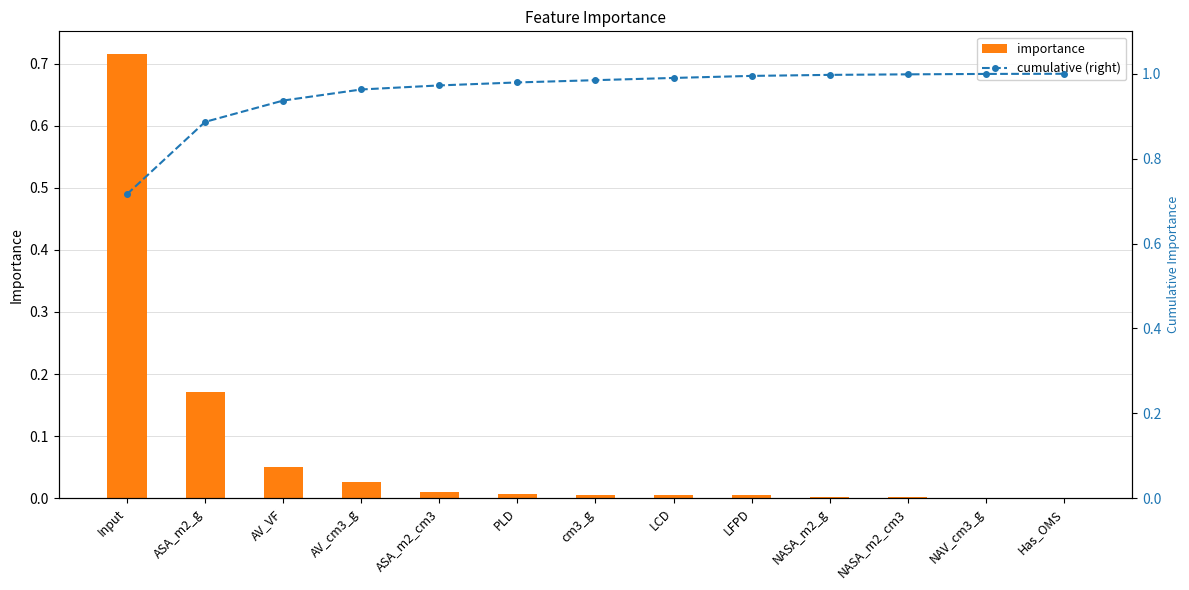

What is the total value across all series at NAV_cm3_g?

1.0